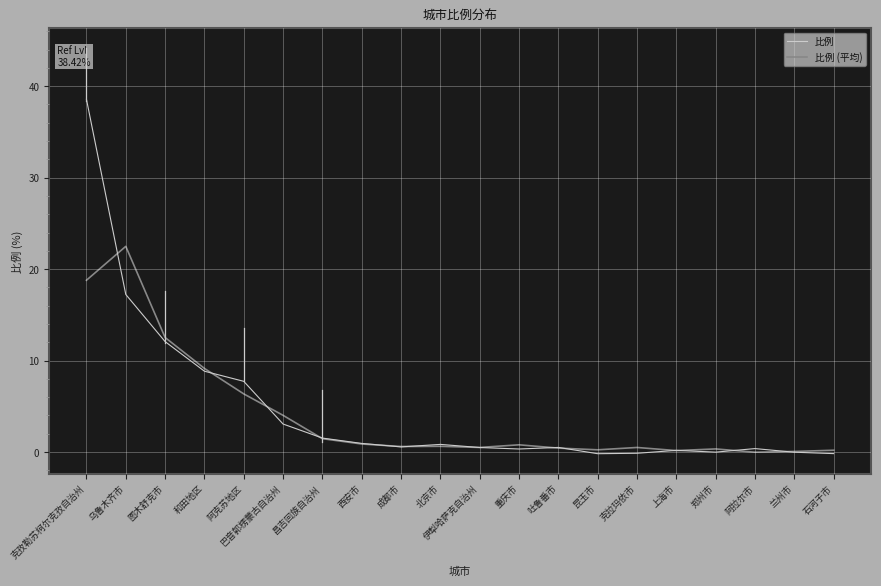

What is the approximate value of 比例 at 阿克苏地区?

7.7